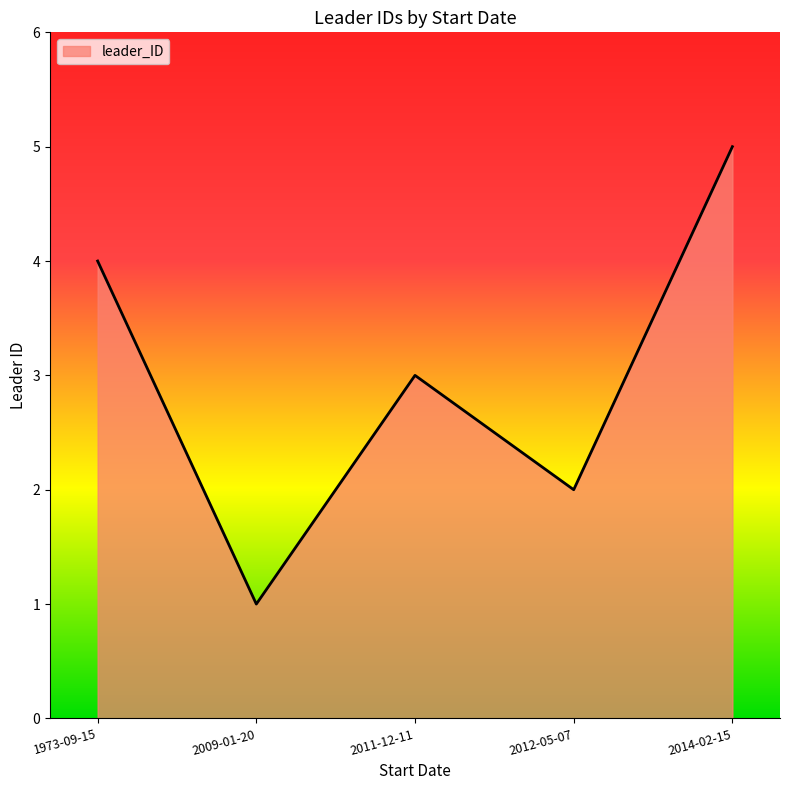

Reading left to right, transcribe all the data shown in this chart.

4	1	3	2	5